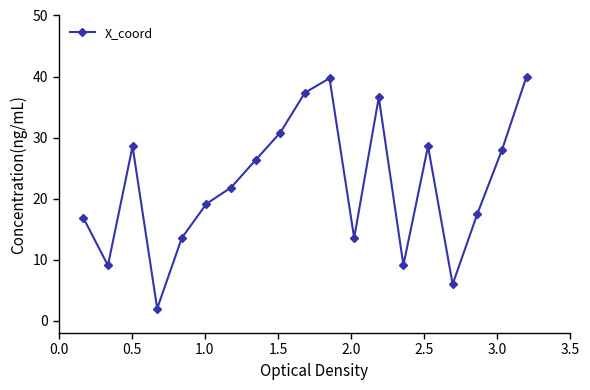

How many points are higher than both their immediate neighbors (excluding endpoints)?

4